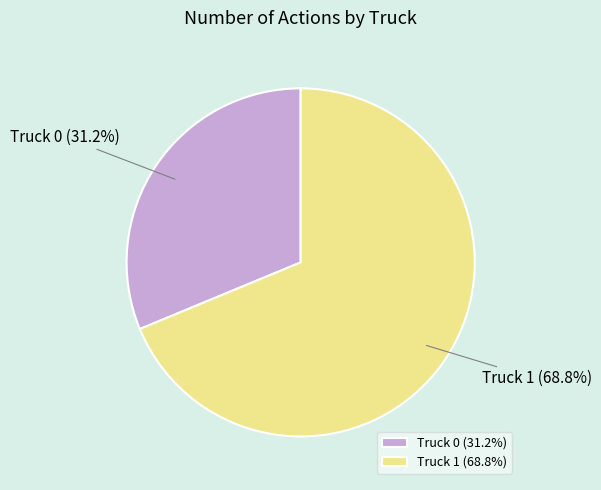

To the nearest percent, what portion does Truck 1 represent?

69%